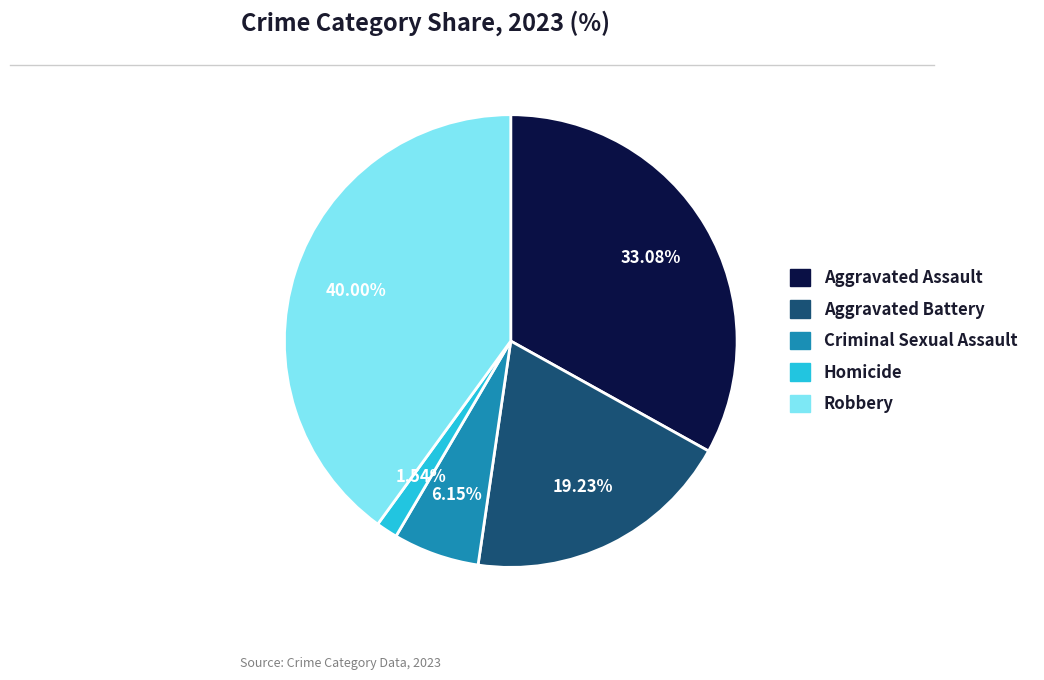

The Criminal Sexual Assault slice represents 1% of the pie. True or false?

False